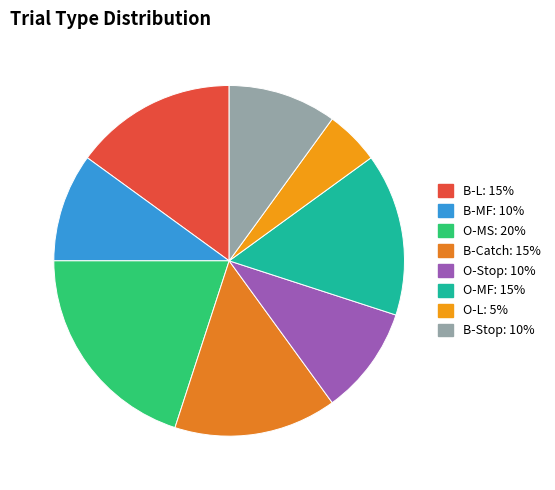

What is the smallest slice in the pie chart?

O-L